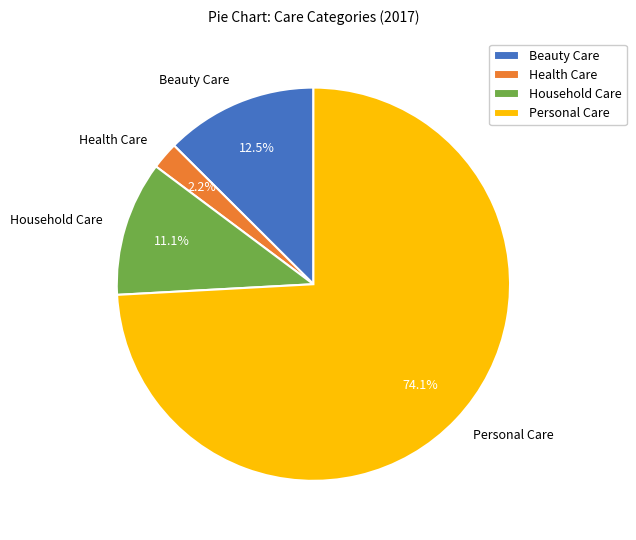

Is Personal Care the majority of the pie?

Yes